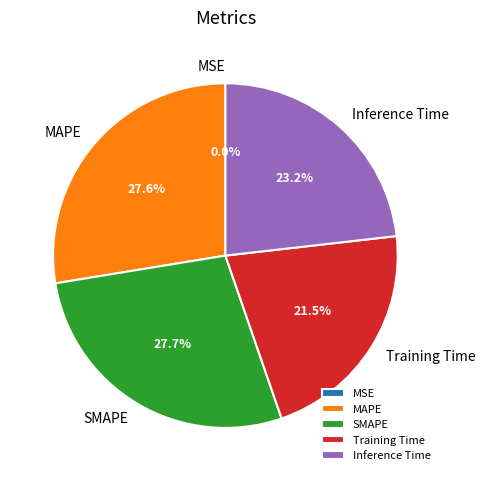

The SMAPE slice represents 18% of the pie. True or false?

False